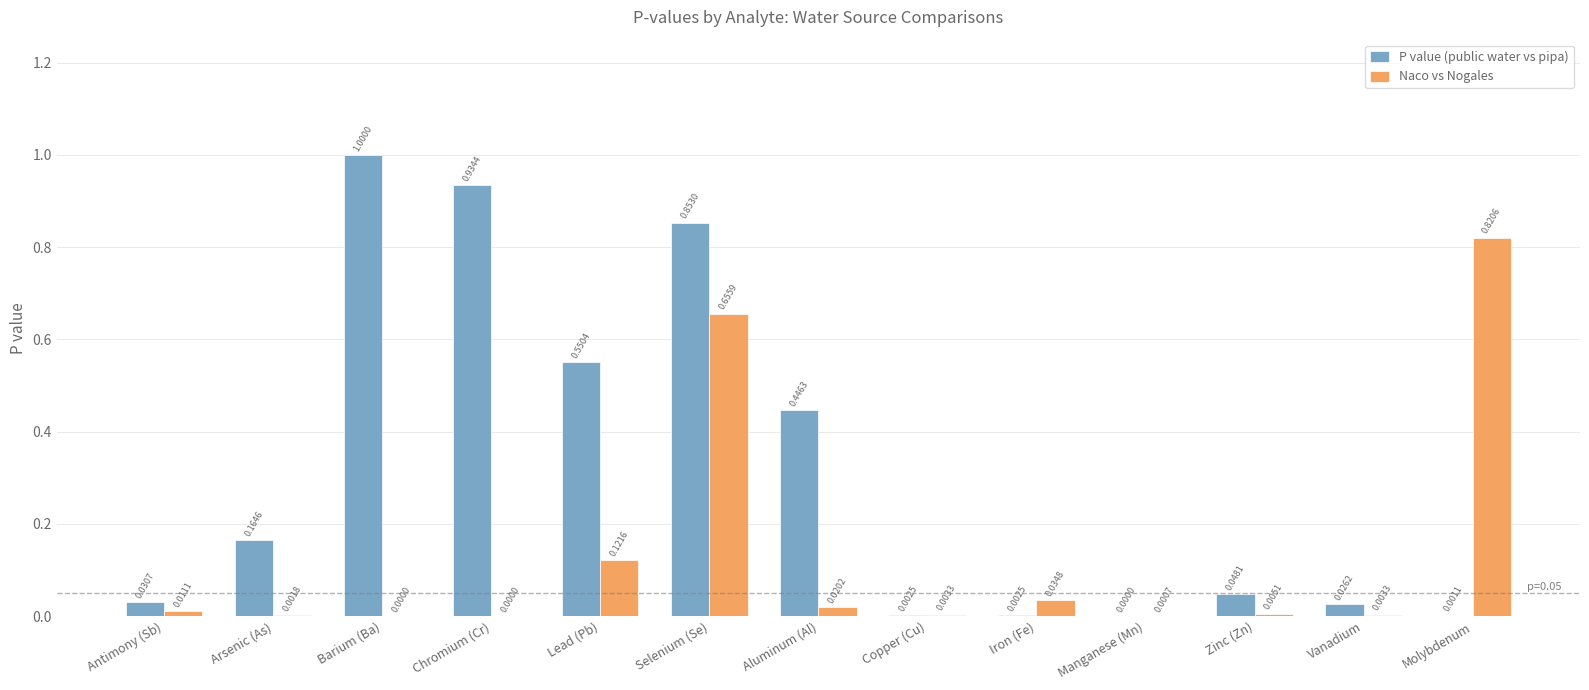

Which series changed the most between Lead (Pb) and Vanadium?

P value (public water vs pipa)